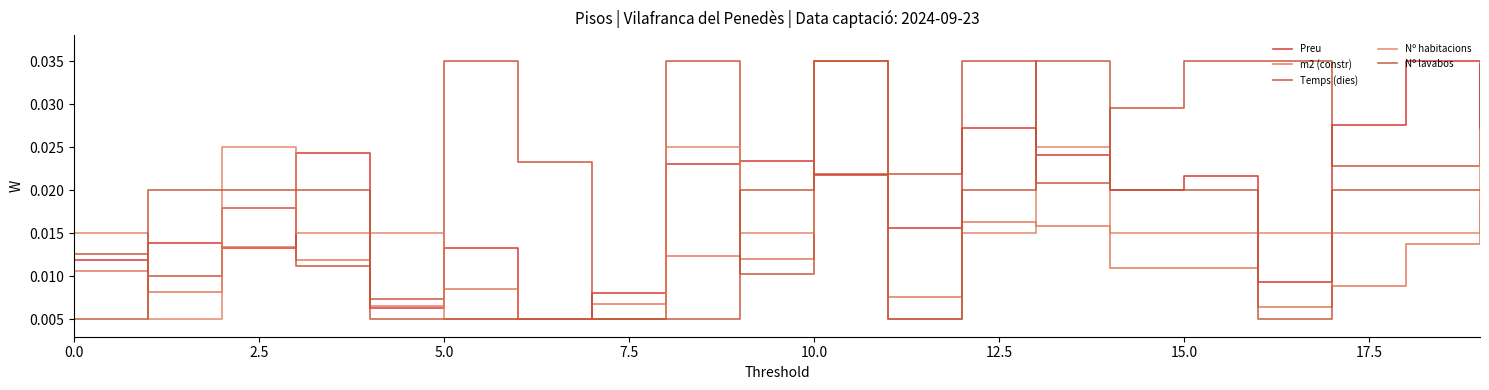

How many lines are shown in the chart?

5